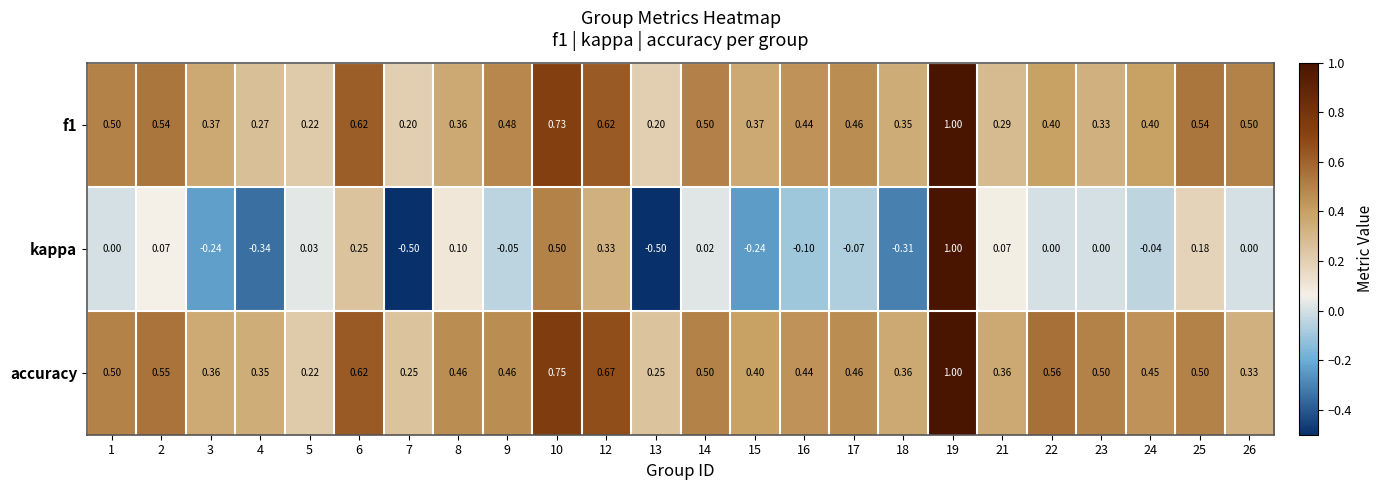

Between 4 and 25, which series saw the biggest shift?

kappa